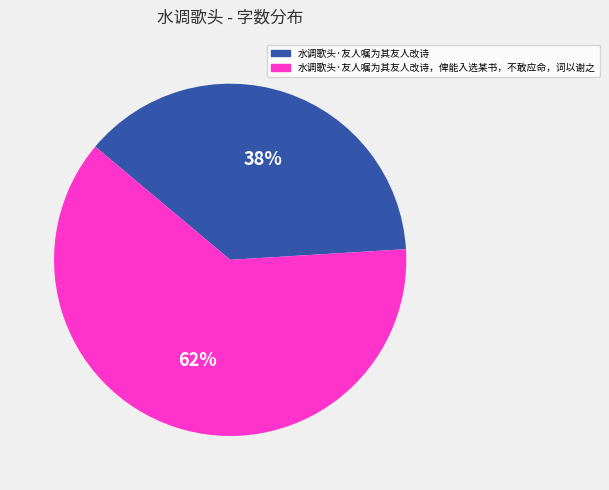

To the nearest percent, what is the difference between the largest and smallest slice percentages?

24%